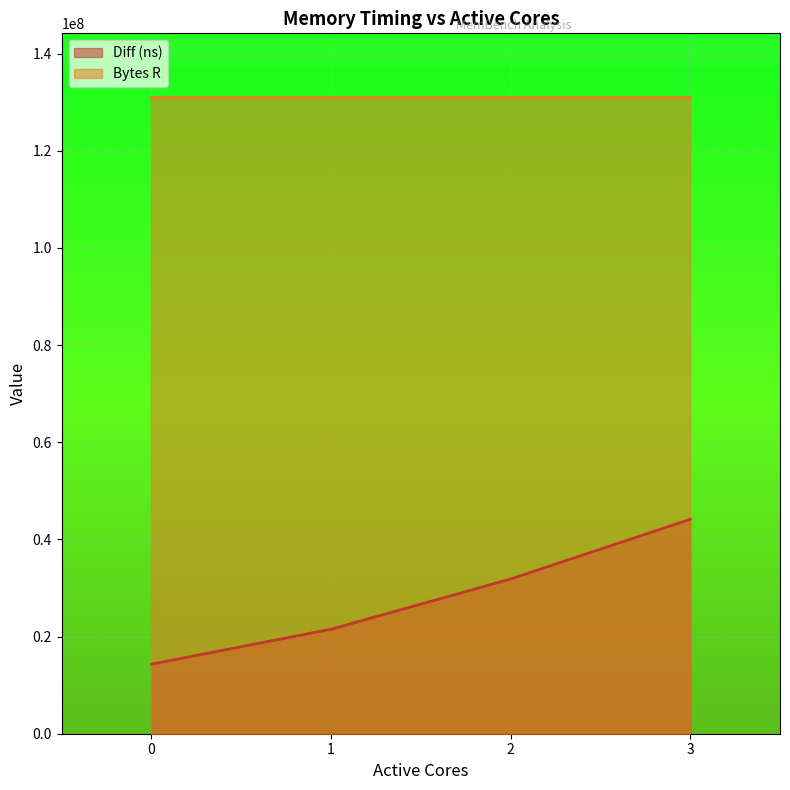

What is the change in value from 0 to 3?

+29826641